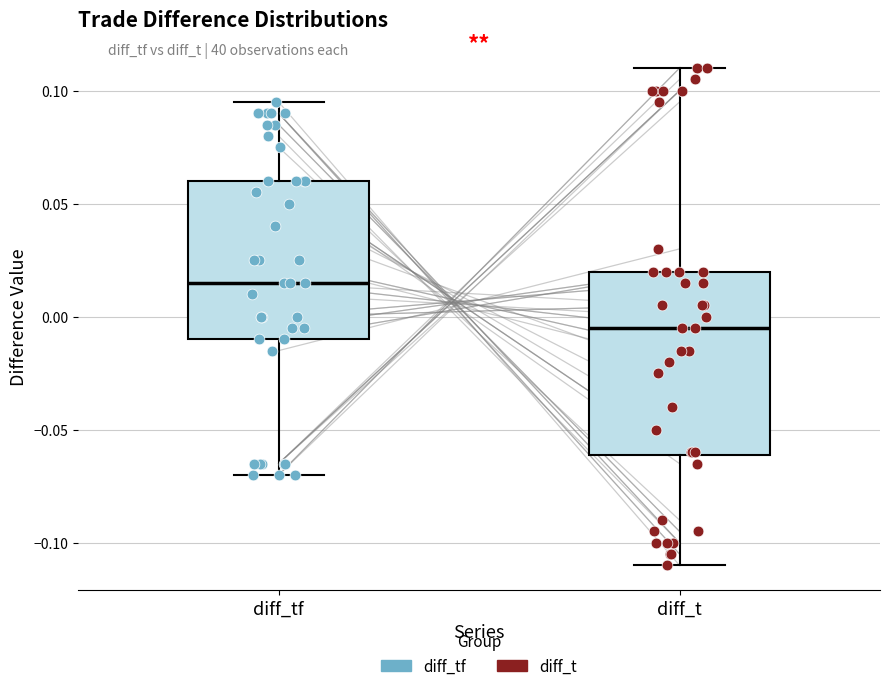

Reading left to right, read every box against the y-axis: the position of its median line, the range the box covers, and the ends of its whiskers. The values are not printed on the chart, so give them approximately, as read against the axis.

diff_tf: median 0.015, box -0.010 to 0.060, whiskers -0.070 to 0.095
diff_t: median -0.005, box -0.060 to 0.020, whiskers -0.110 to 0.110